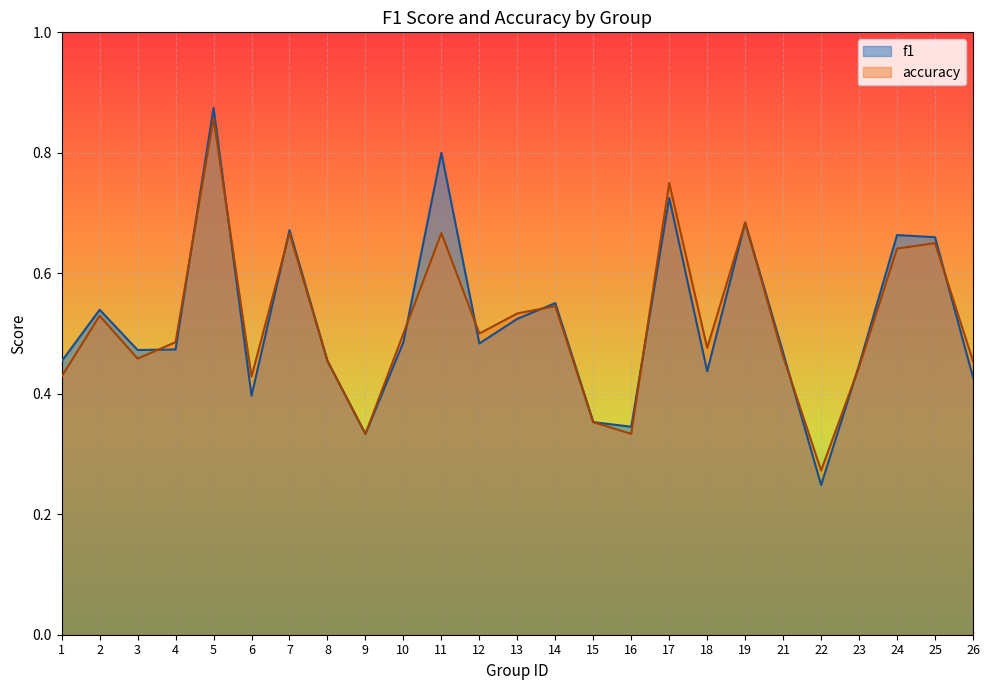

Read the f1 value at 15.

0.4